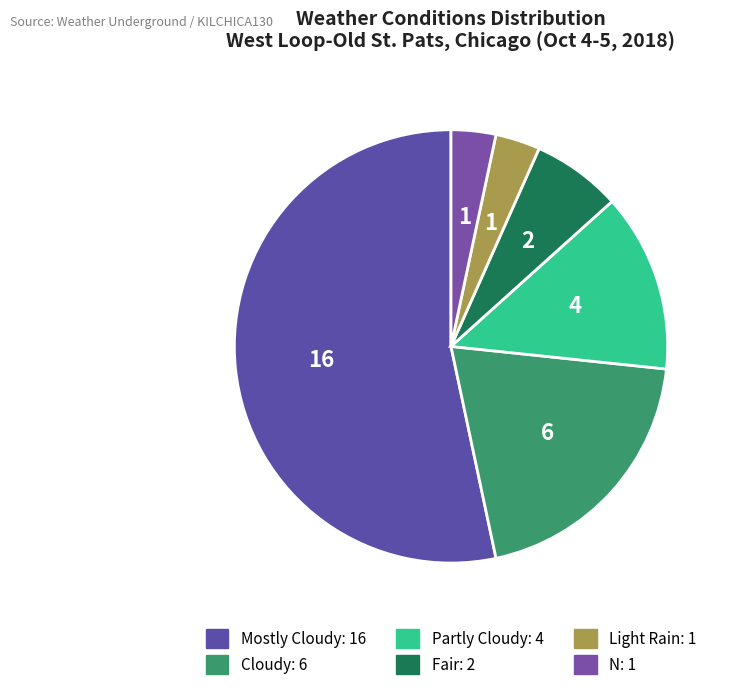

To the nearest percent, what is the combined percentage of Cloudy and Light Rain?

23%